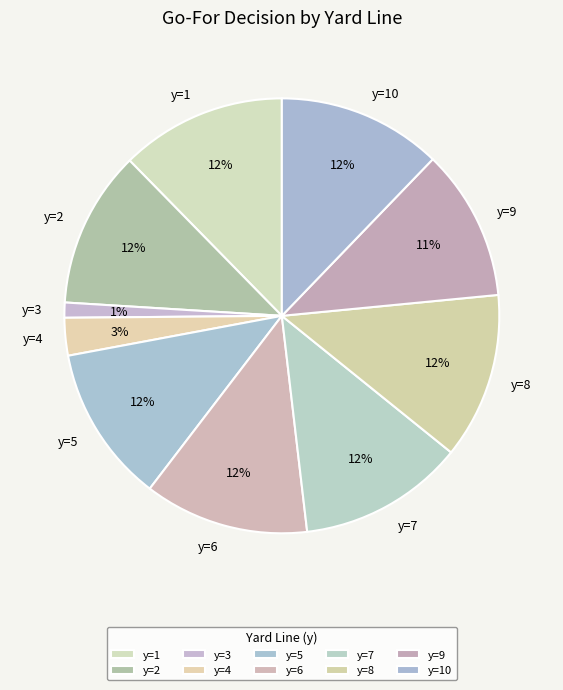

Is there a majority slice in this chart?

No